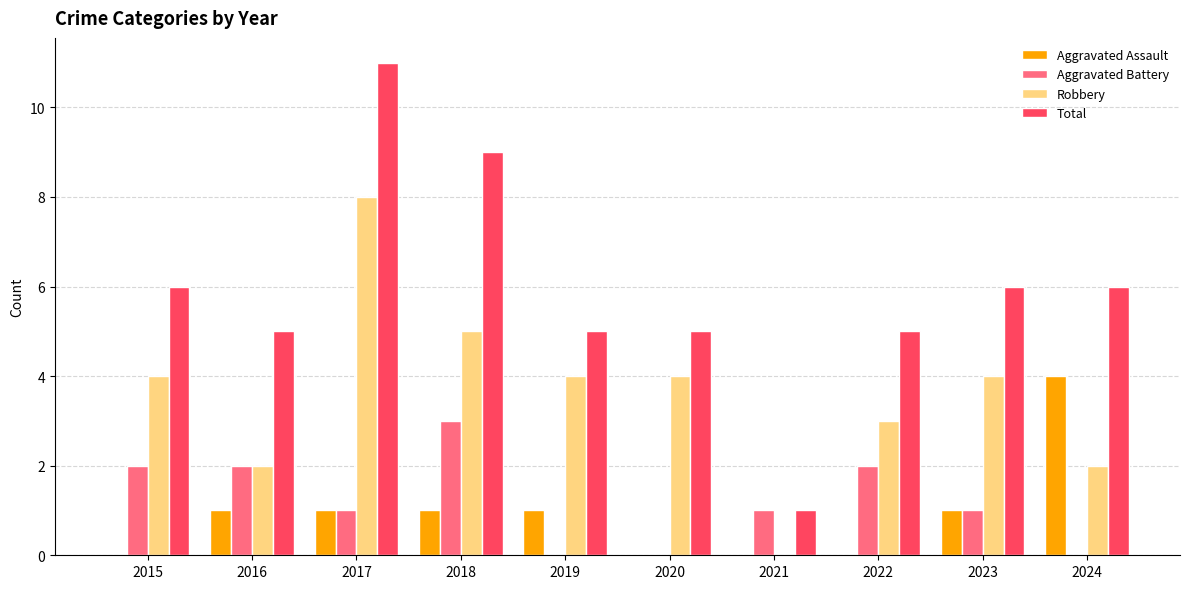

What is the sum of all Total values?

59